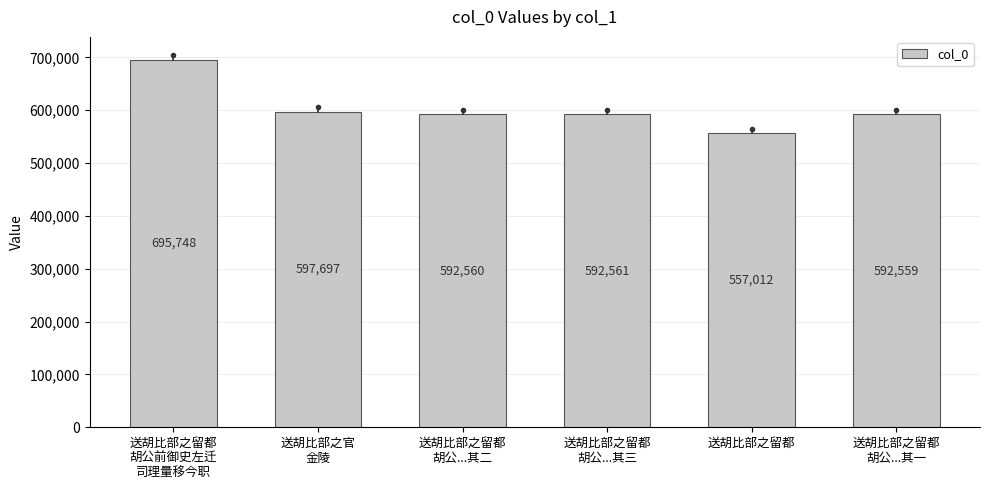

Reading right to left, list all the values displayed in this chart.

592559	557012	592561	592560	597697	695748